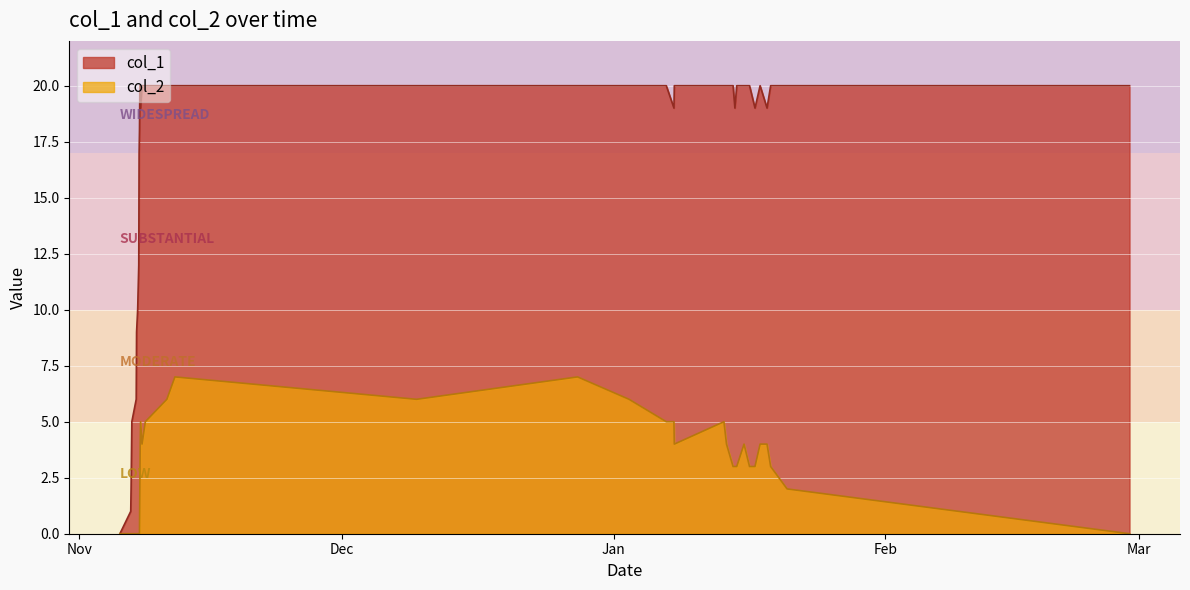

The col_1 series shows 19 at 1573169008. True or false?

True